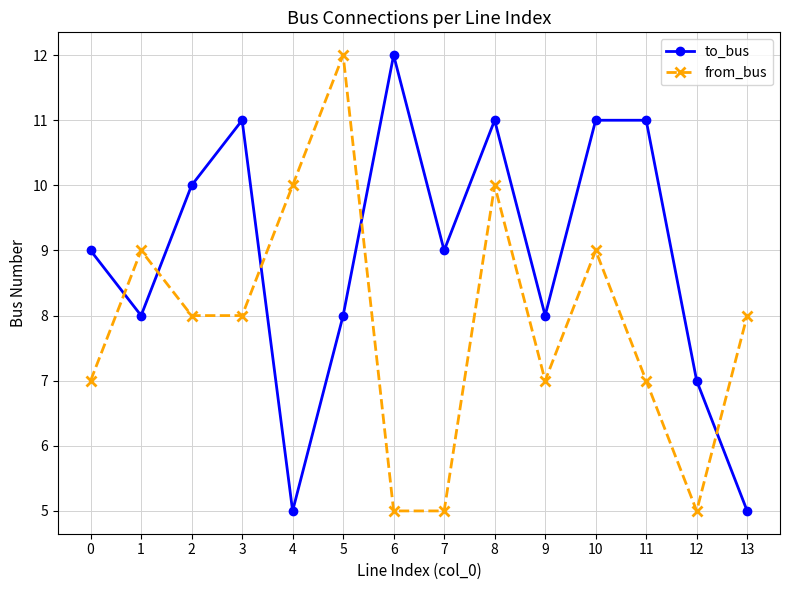

What is the average value of the from_bus series?

8